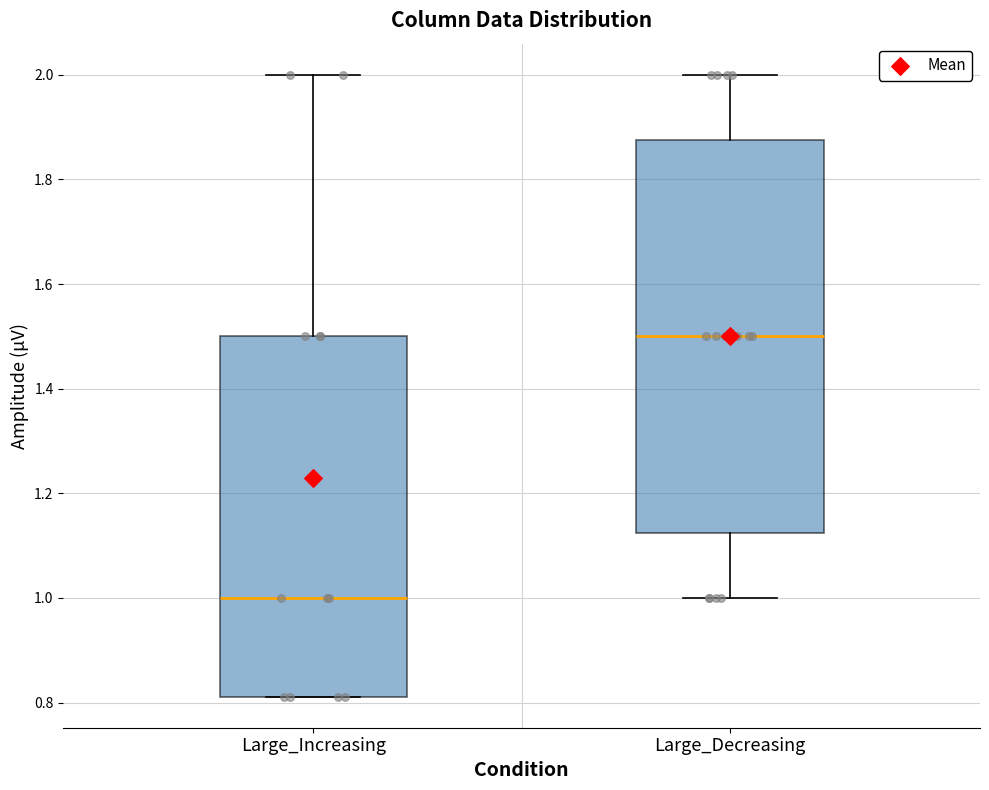

Which box has the highest median line?

Large_Decreasing